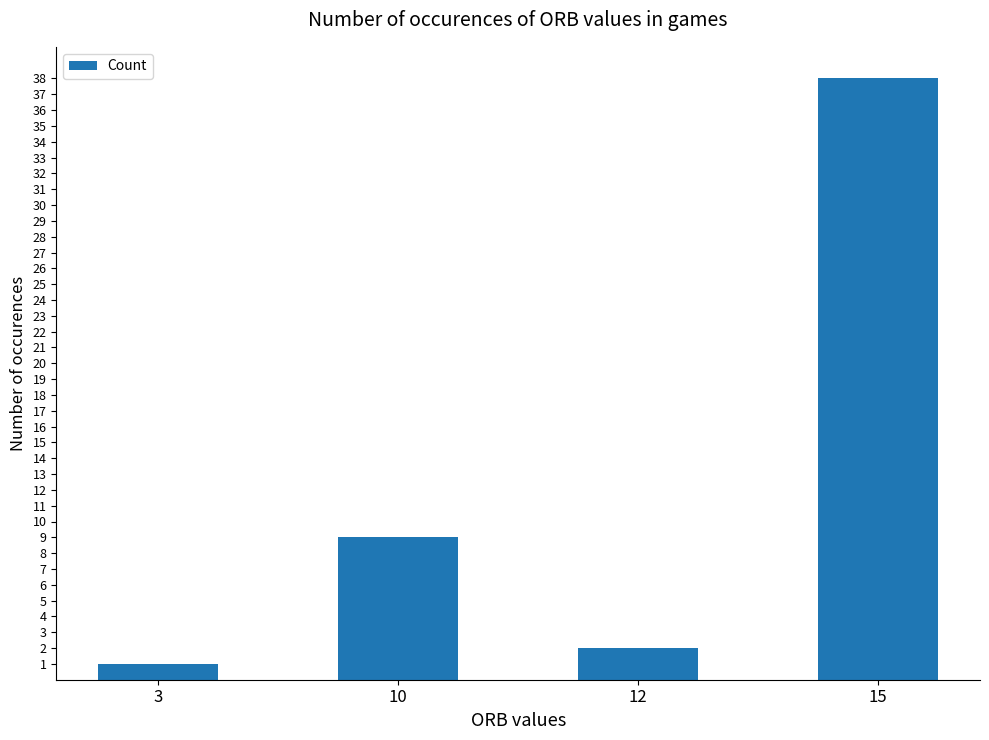

Where is the data nearest to the value 19?

10